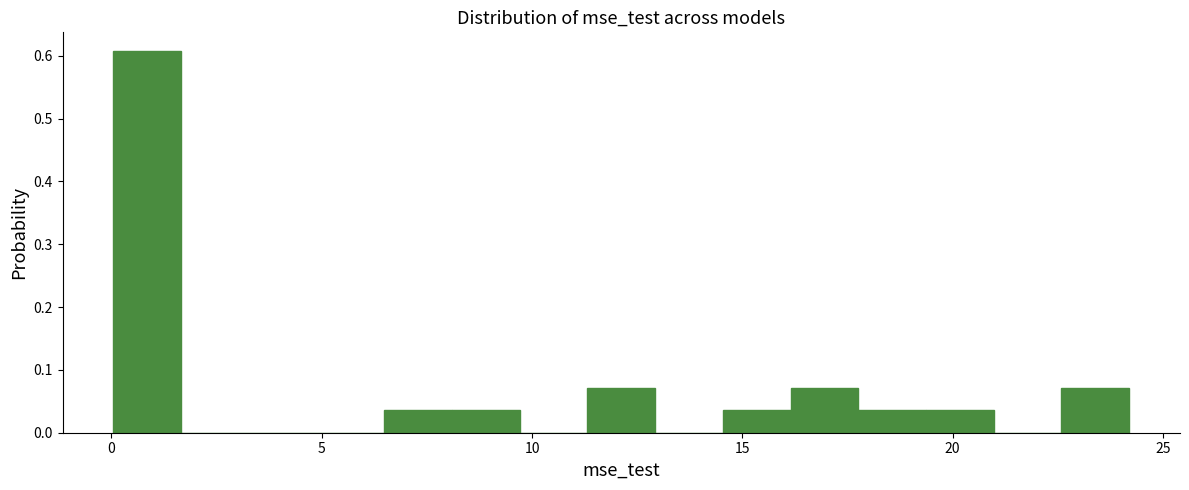

Around what value on the x-axis is the tallest bar? Give the approximate position of its centre, as read against the axis.

1.0